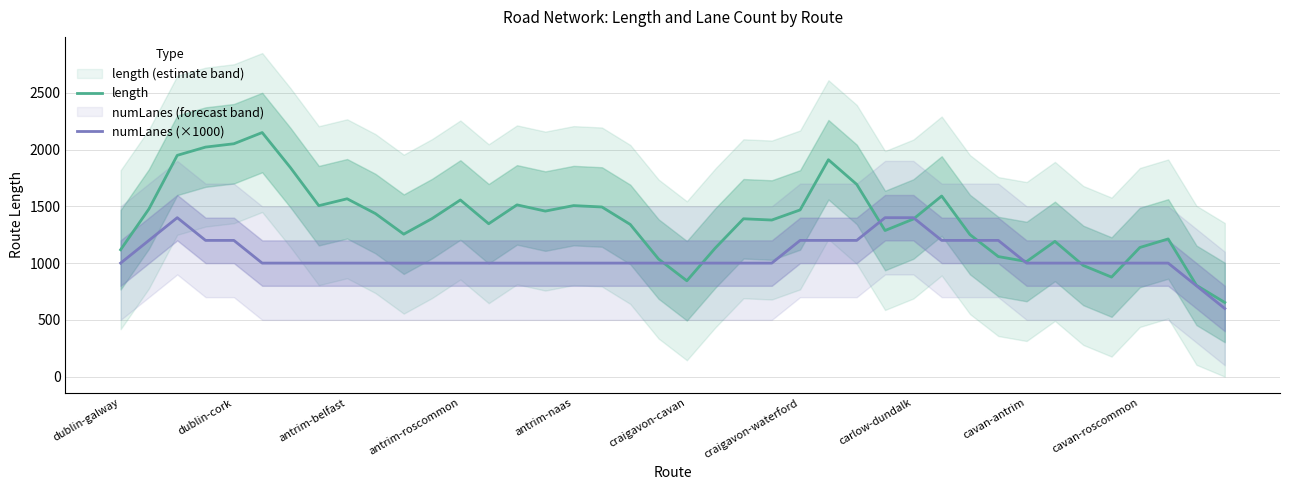

What is the maximum value for length?

2149.8